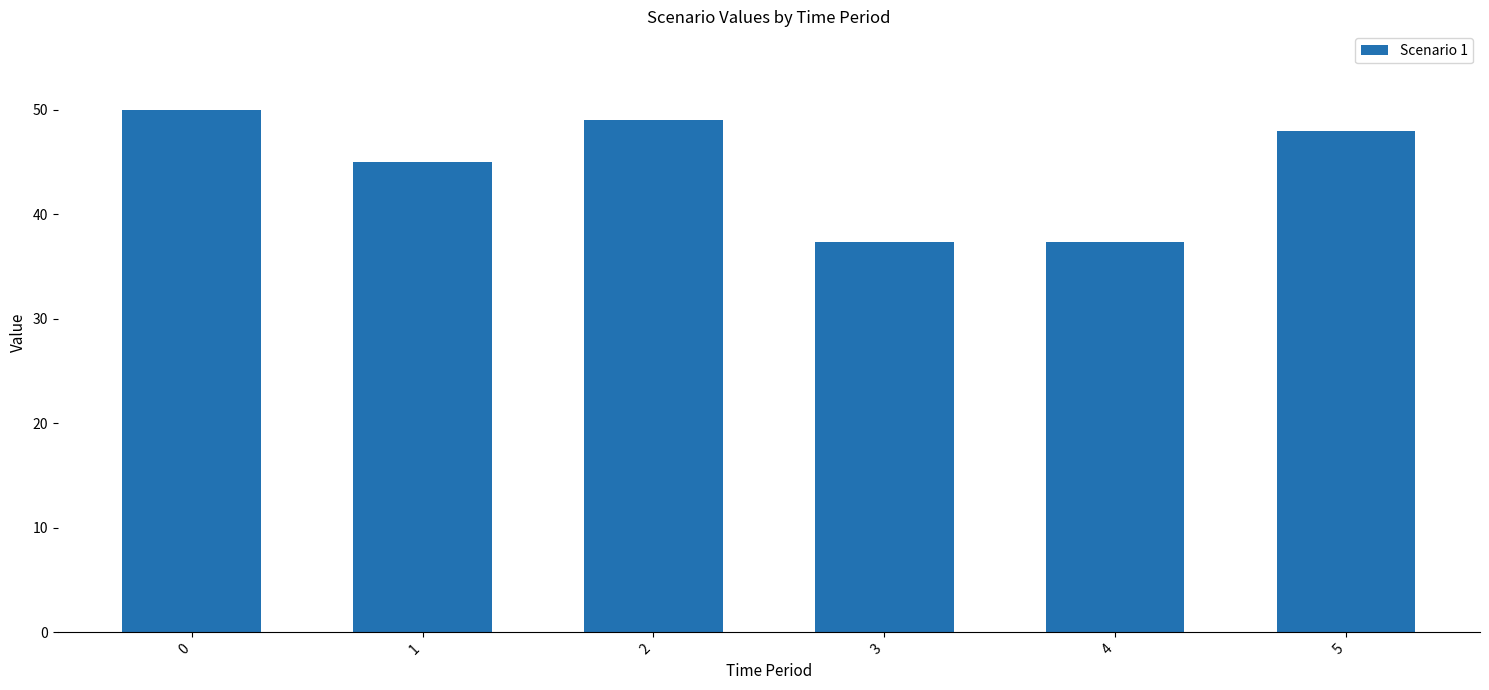

Reading left to right, list all the values displayed in this chart.

0=50.0	1=45.0	2=49.0	3=37.3	4=37.3	5=48.0